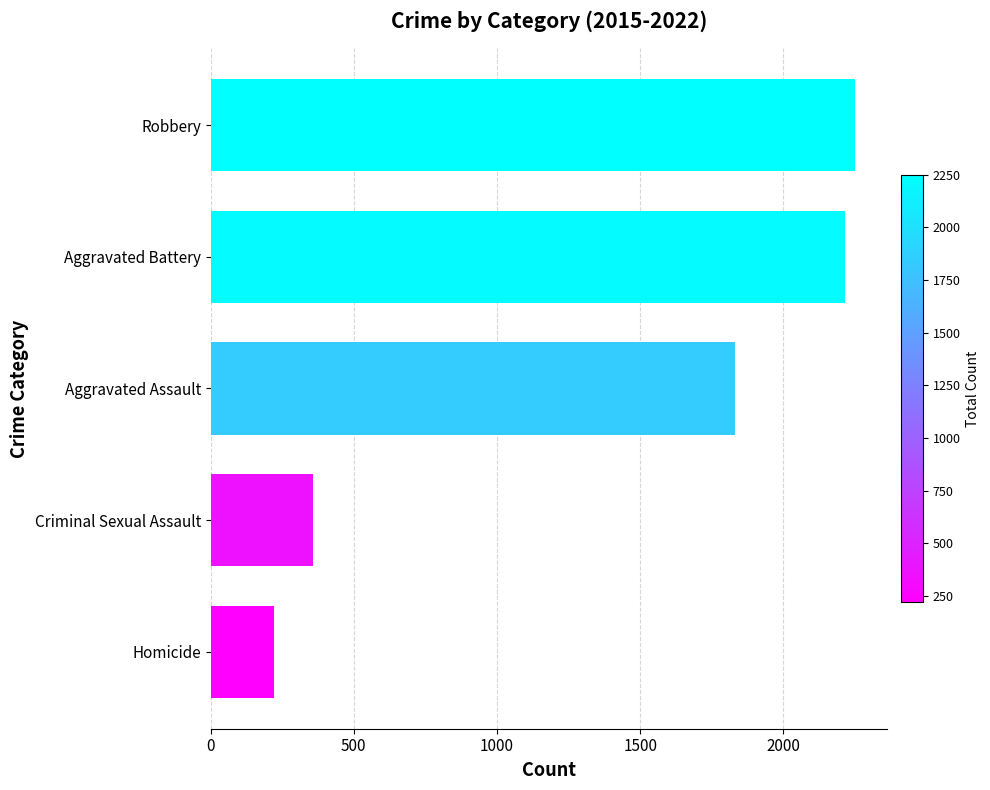

Approximately how many times larger is the value at Aggravated Battery compared to Robbery?

1.0